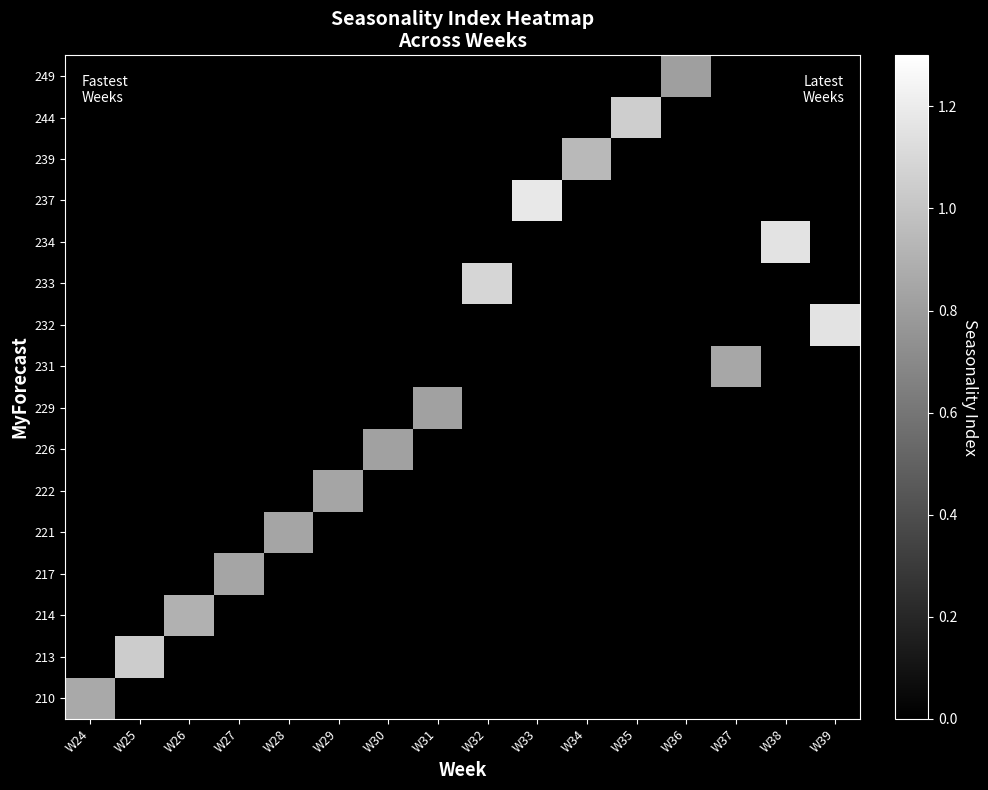

At how many categories does at least one series exceed 0?

16